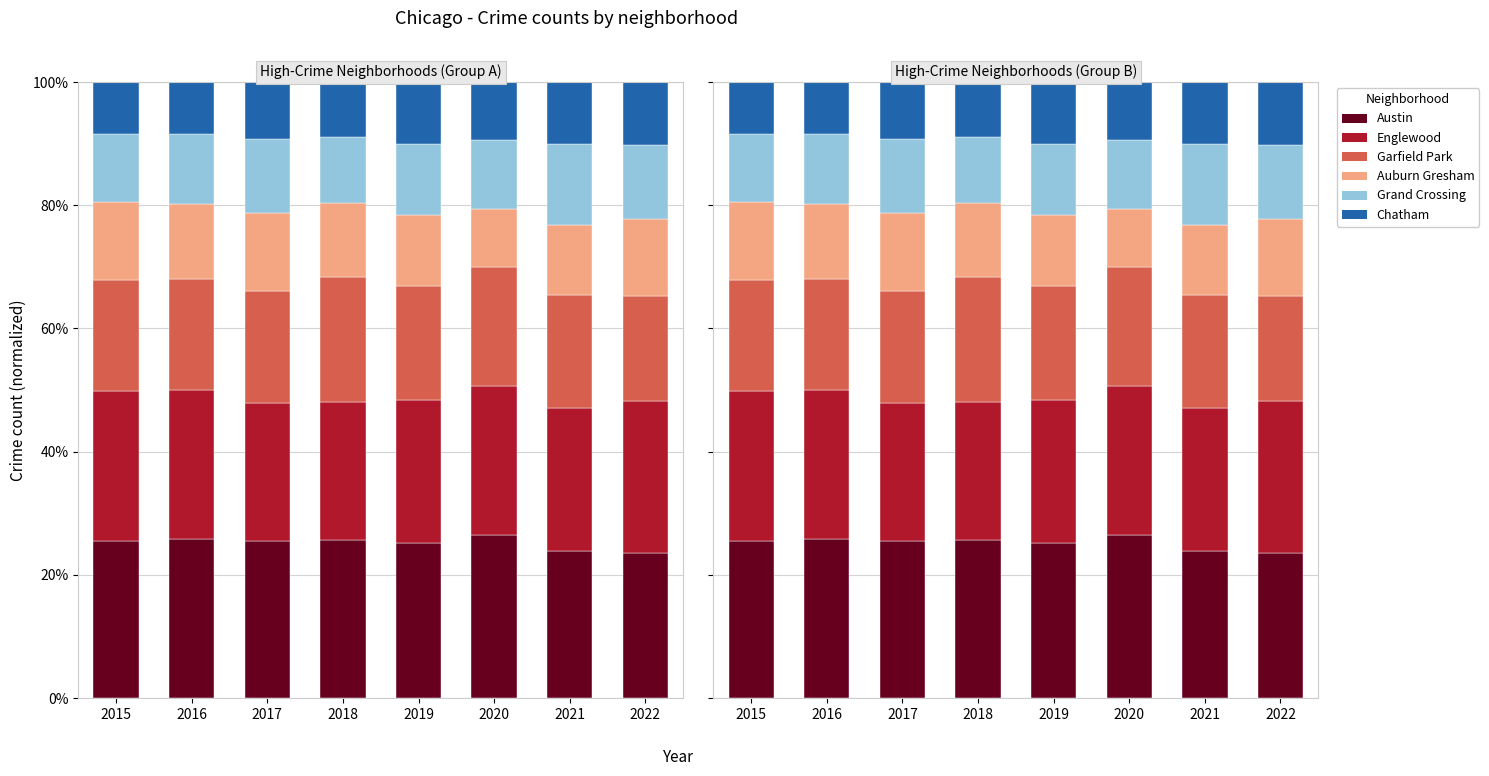

Which series changed the most between 2016 and 2021?

Austin